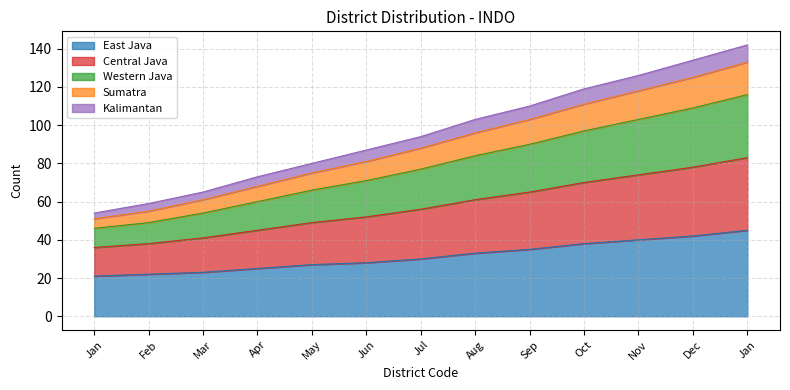

How many distinct data groups are displayed?

5